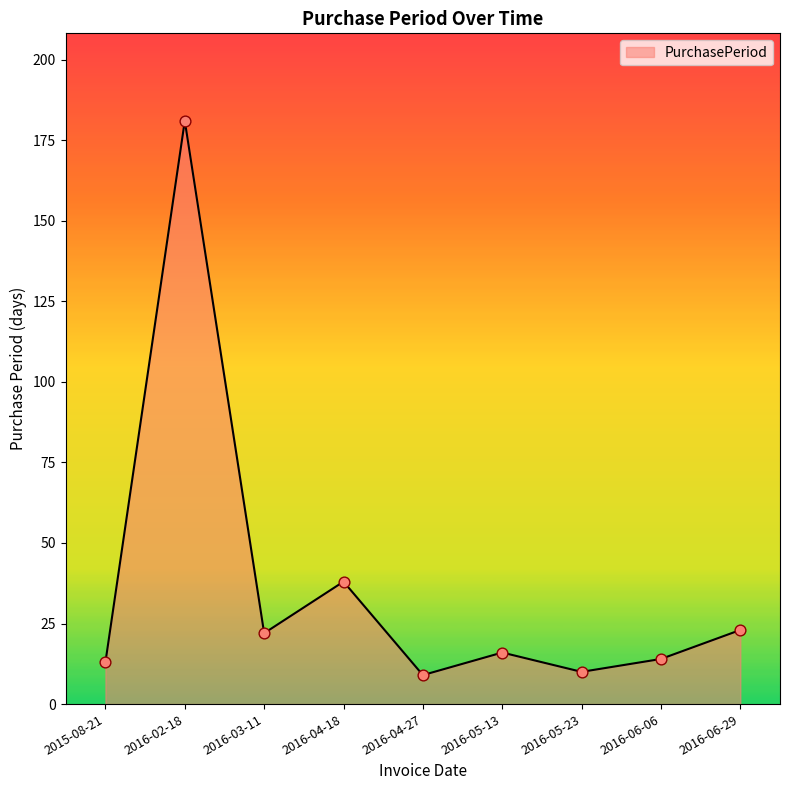

What is the change in value from 2016-02-18 to 2016-06-06?

-167